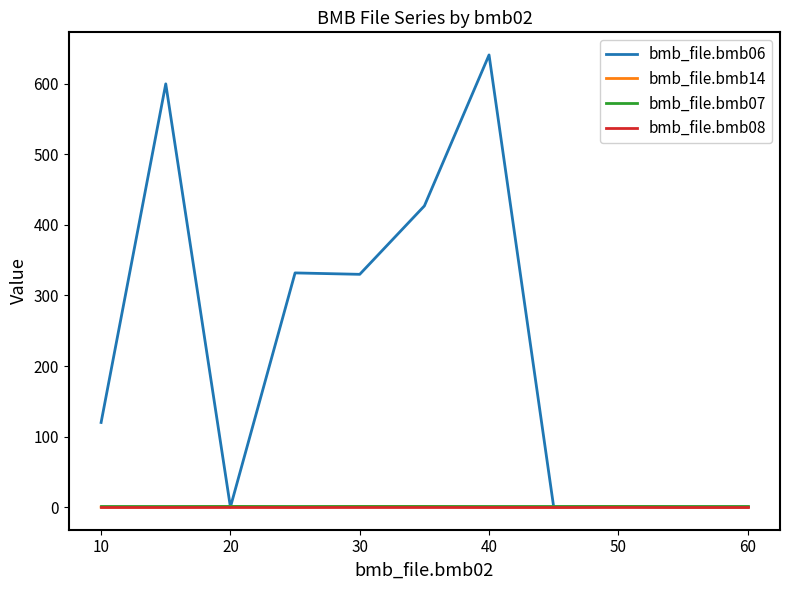

What is the greatest value displayed?

641.0